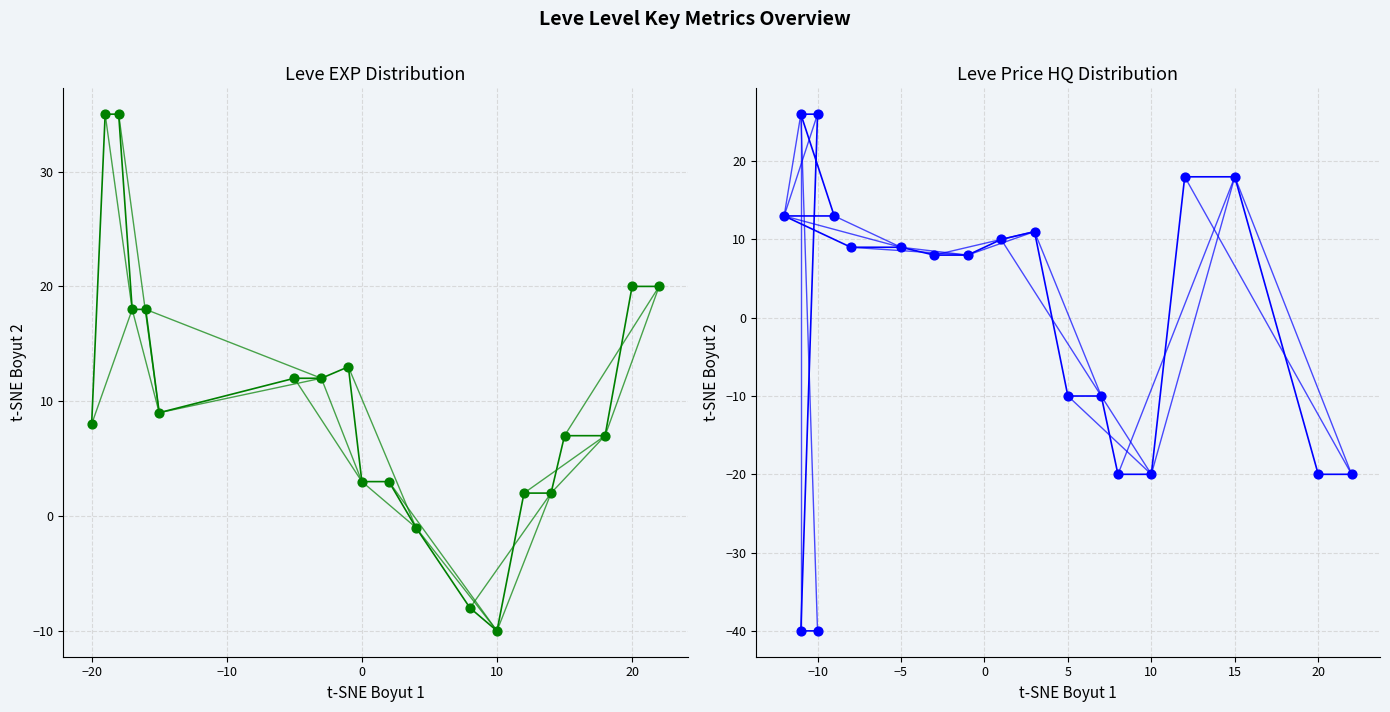

Which series contains the highest Y value?

Leve EXP trend